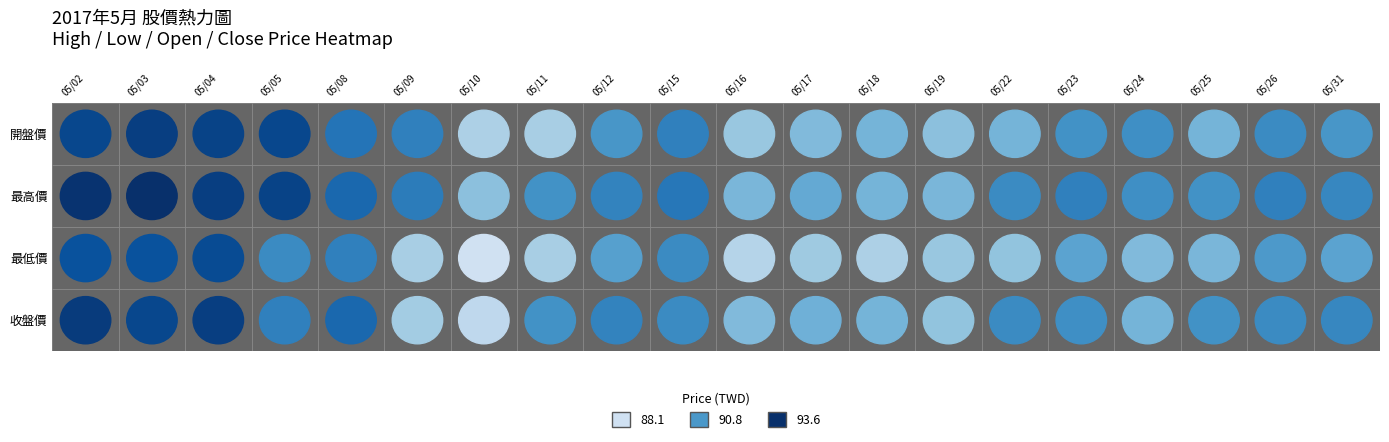

At how many categories does at least one series exceed 90?

16